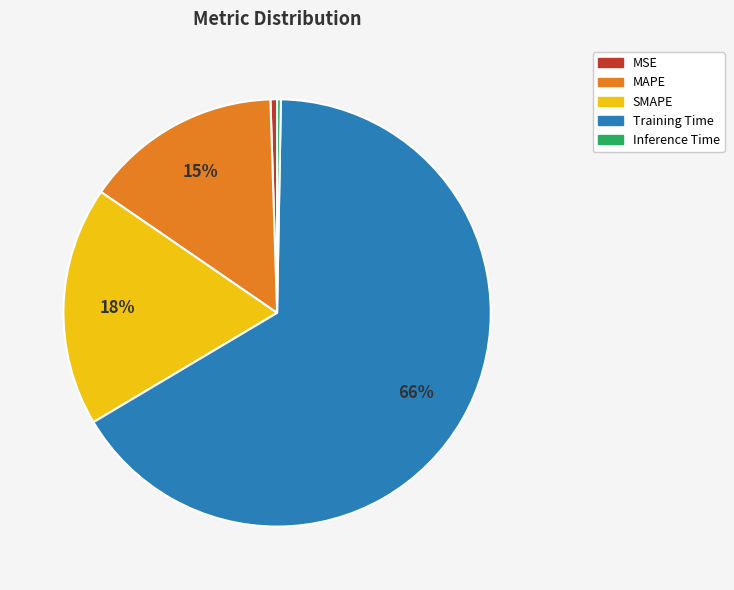

Which has a higher value, MSE or Training Time?

Training Time